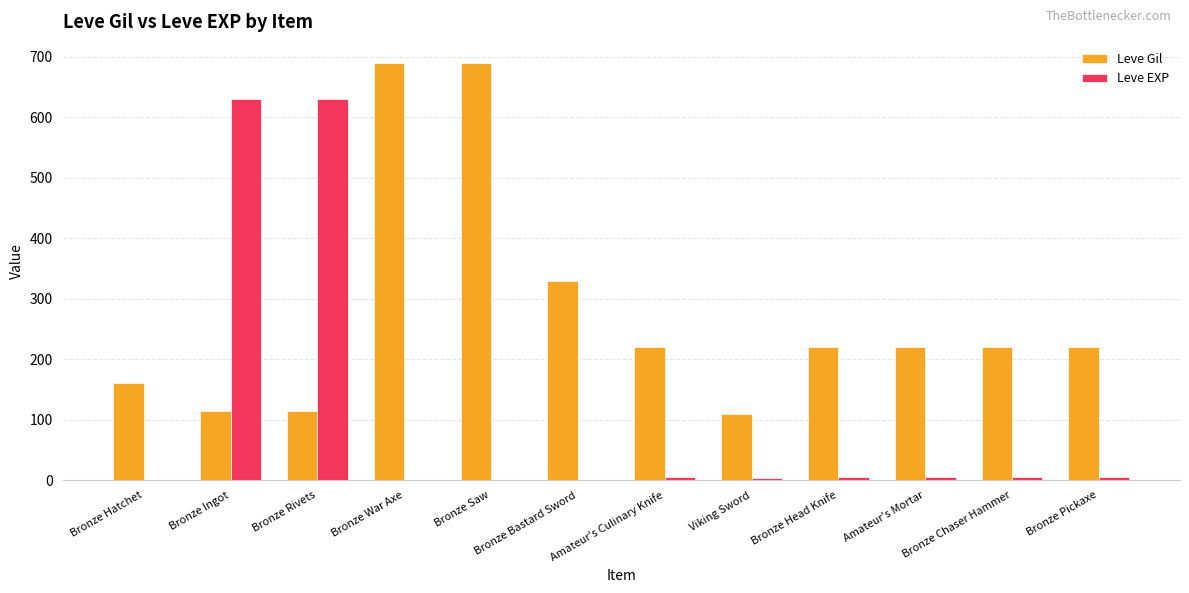

The Leve EXP series shows 5 at Amateur's Mortar. True or false?

True